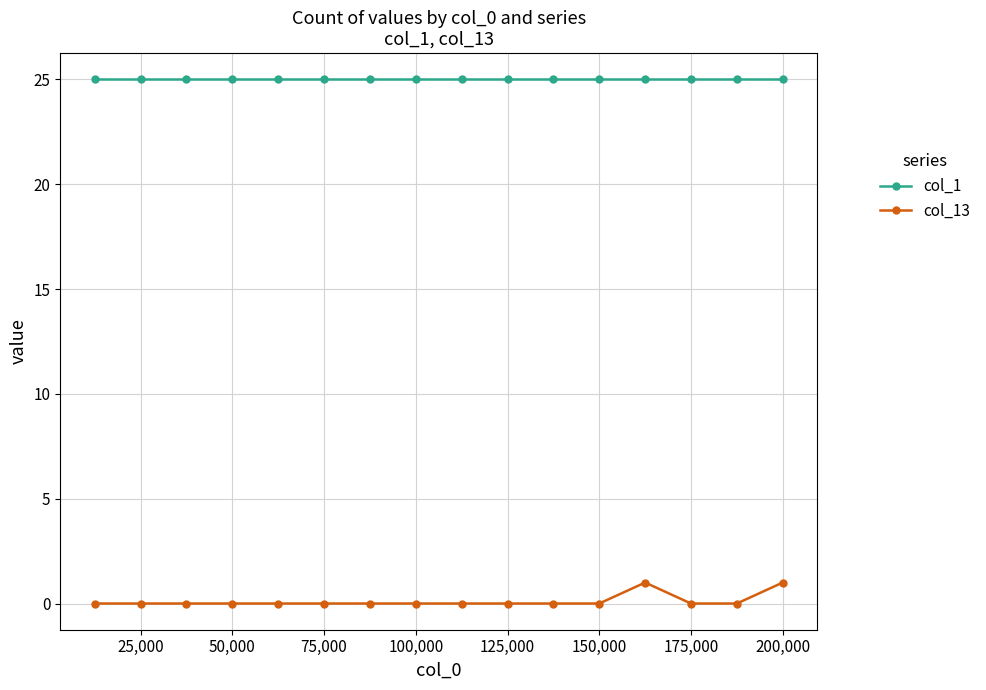

List the series in order of their overall mean, lowest first.

col_13, col_1